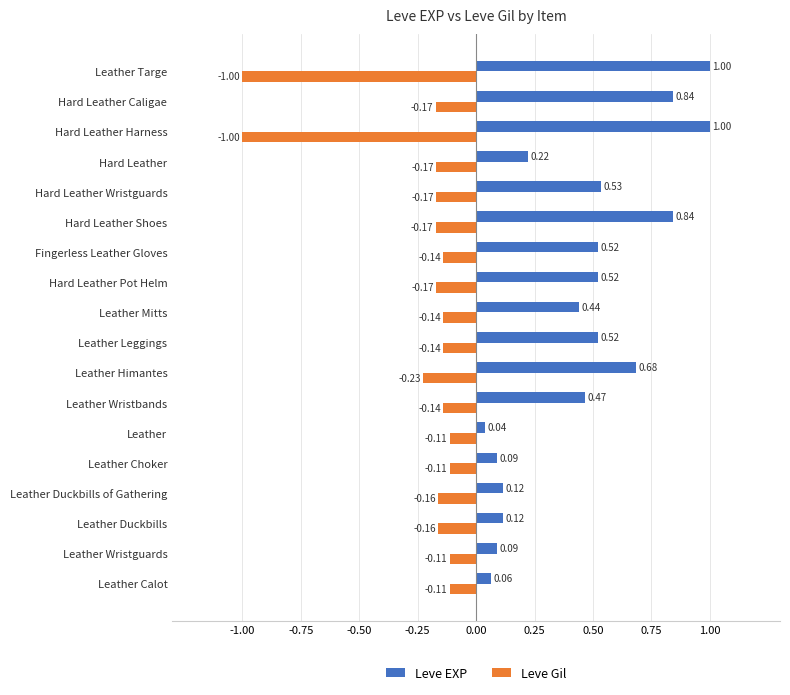

What is the difference between the maximum and minimum values in the Leve EXP series?

1.0